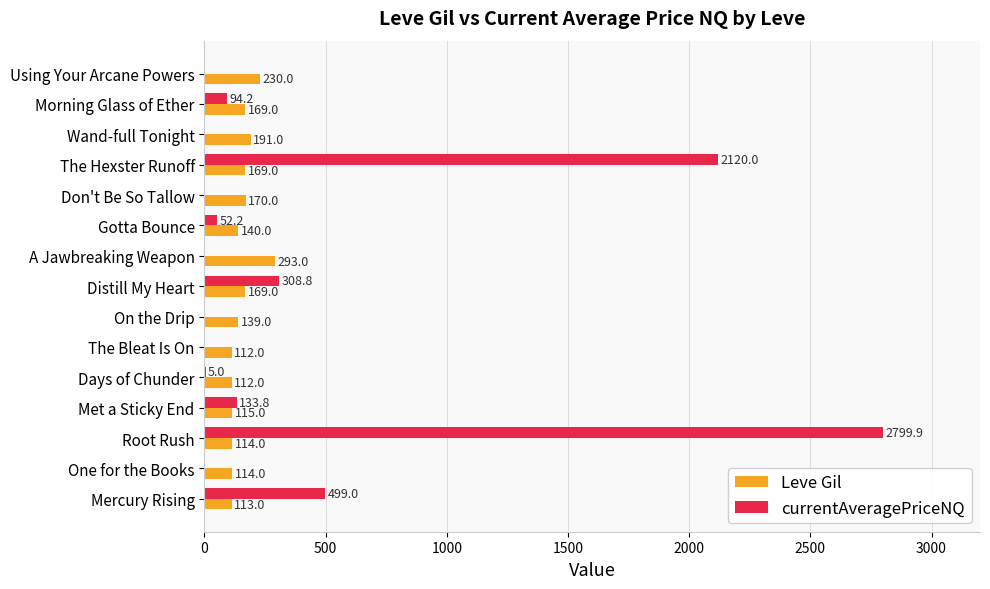

Which series has the largest total across all categories?

currentAveragePriceNQ